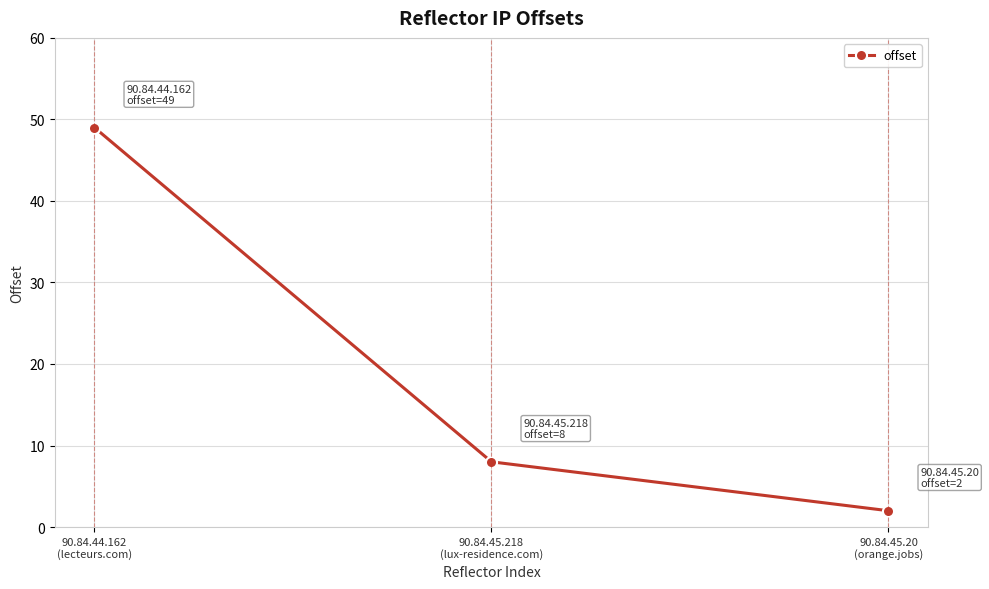

Which label corresponds to the largest value in the chart?

90.84.44.162
(lecteurs.com)